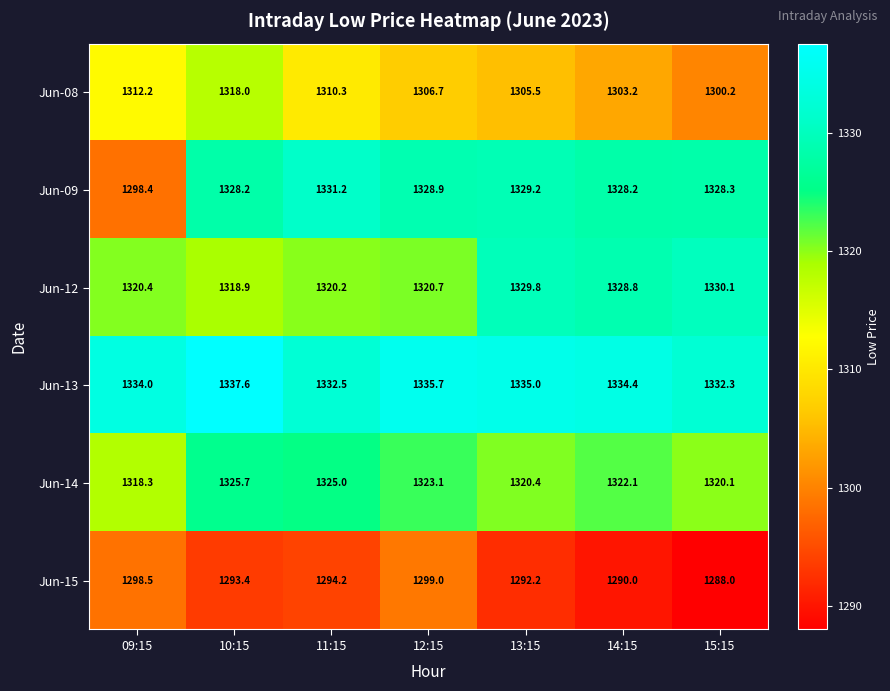

How many series are shown in this chart?

6